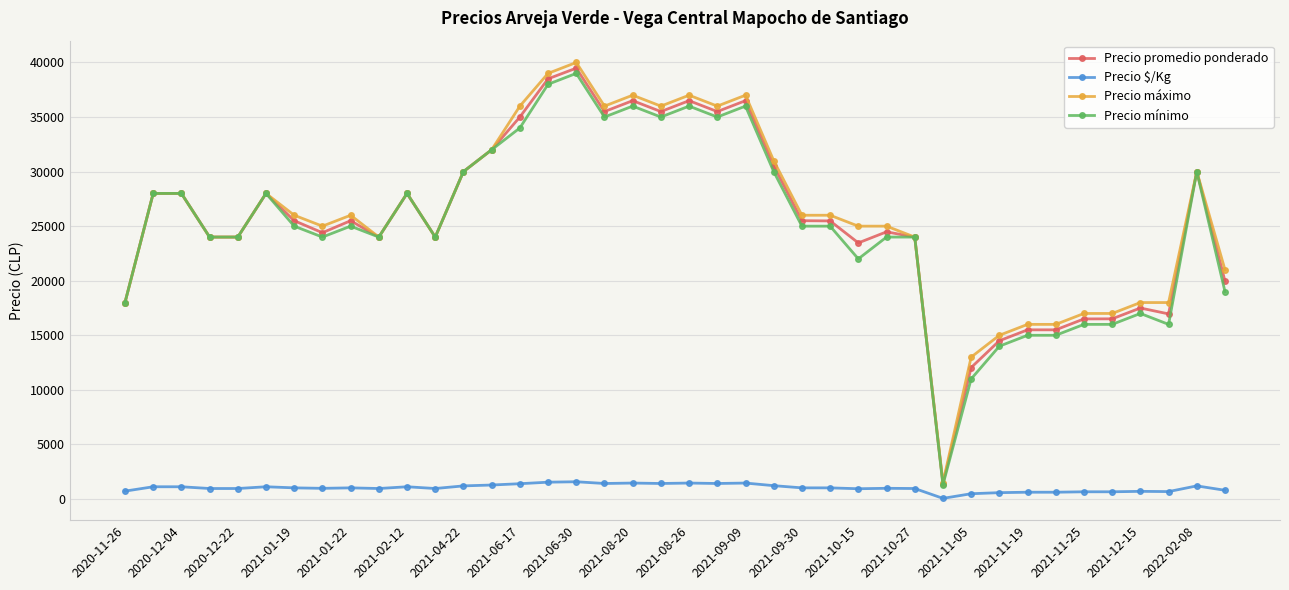

True or false: Precio $/Kg and Precio máximo intersect in this chart.

False